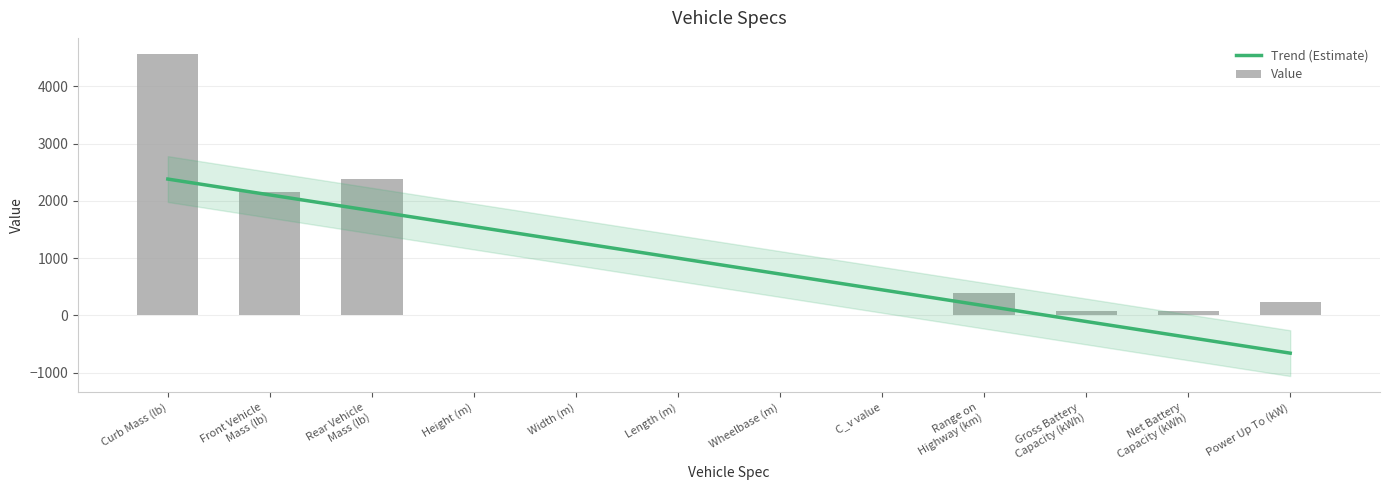

List the labels in order of value, smallest first.

C_v value, Height (m), Width (m), Wheelbase (m), Length (m), Net Battery
Capacity (kWh), Gross Battery
Capacity (kWh), Power Up To (kW), Range on
Highway (km), Front Vehicle
Mass (lb), Rear Vehicle
Mass (lb), Curb Mass (lb)